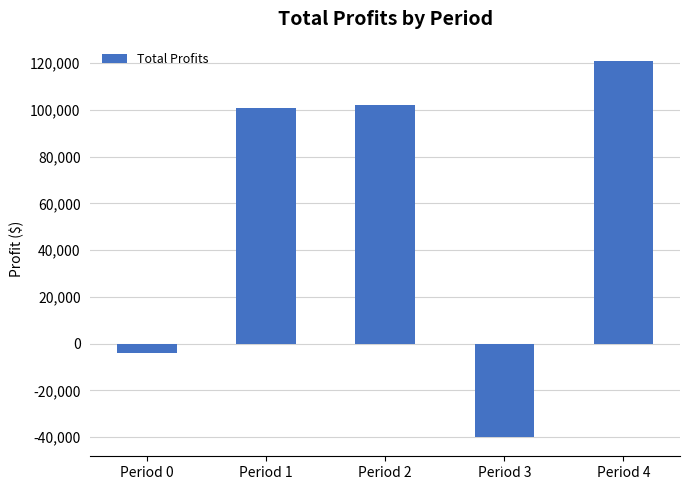

The value at Period 1 is 29151.3. True or false?

False